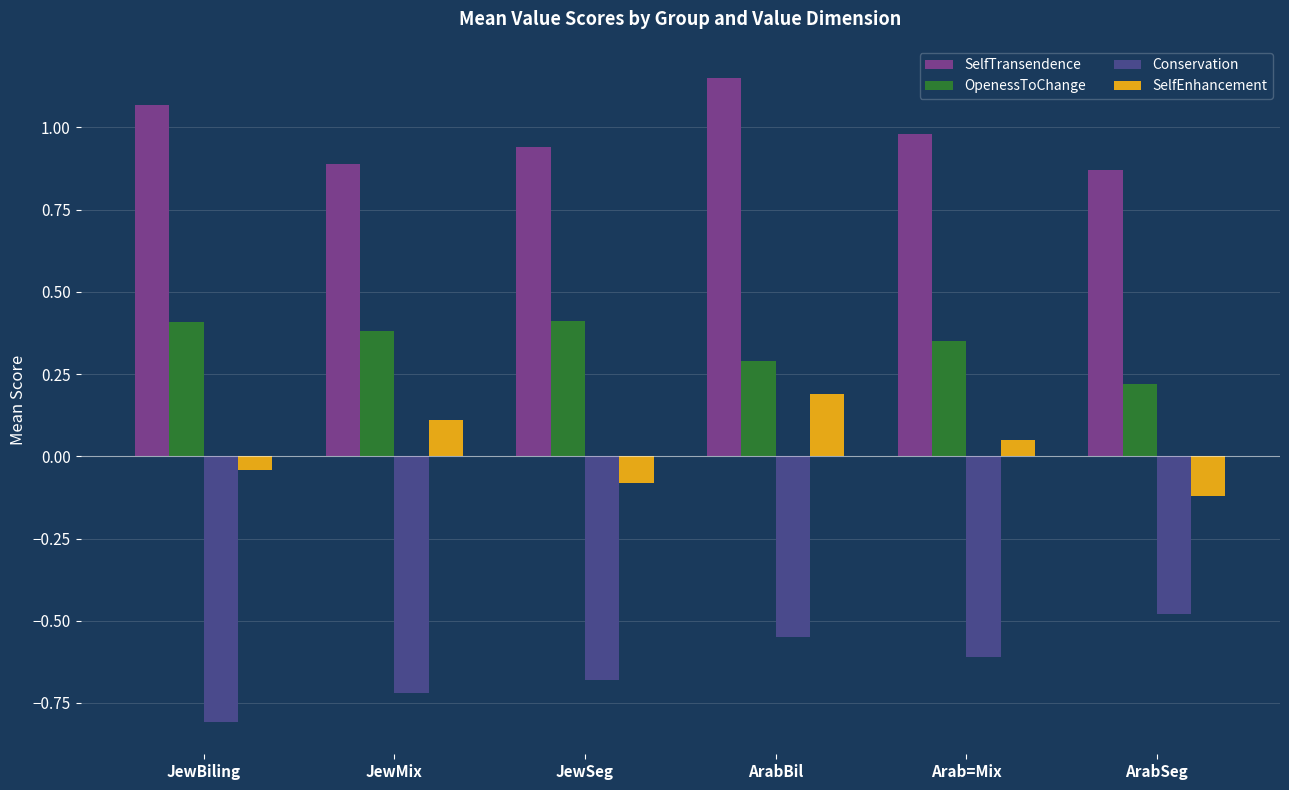

What are all the series names shown in the legend?

SelfTransendence, OpenessToChange, Conservation, SelfEnhancement